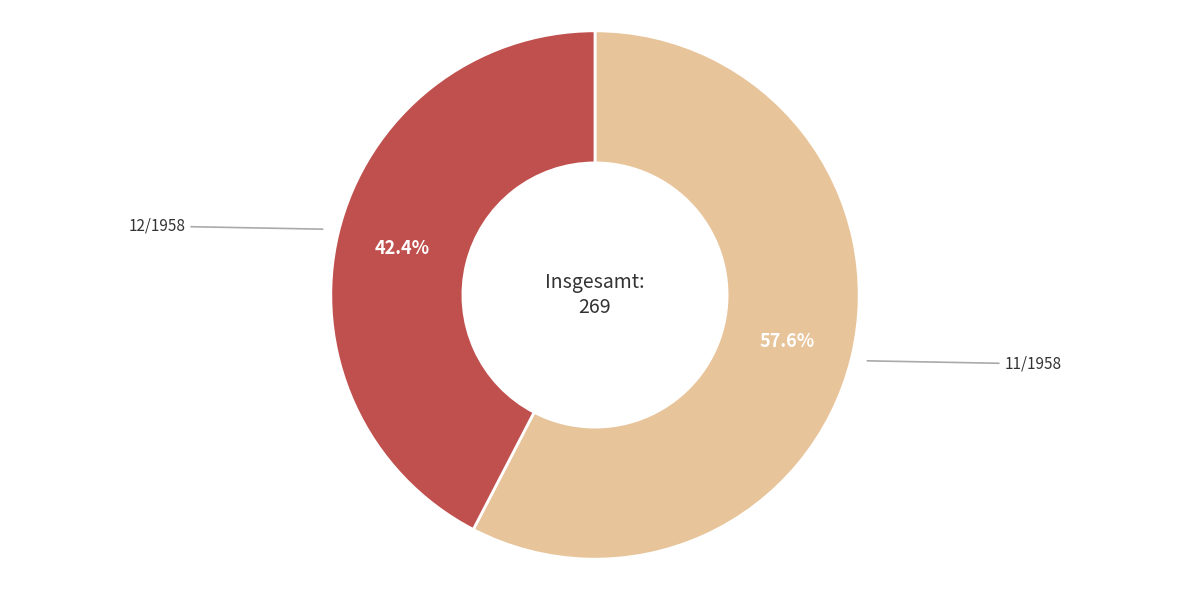

Is there a majority slice in this chart?

Yes